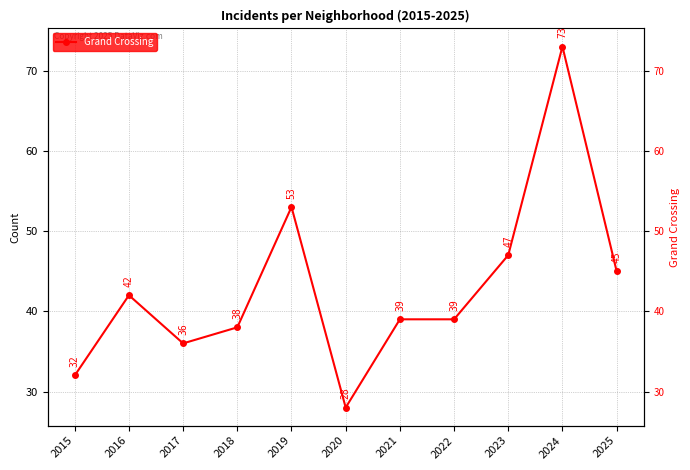

What is the sum of all values?

472